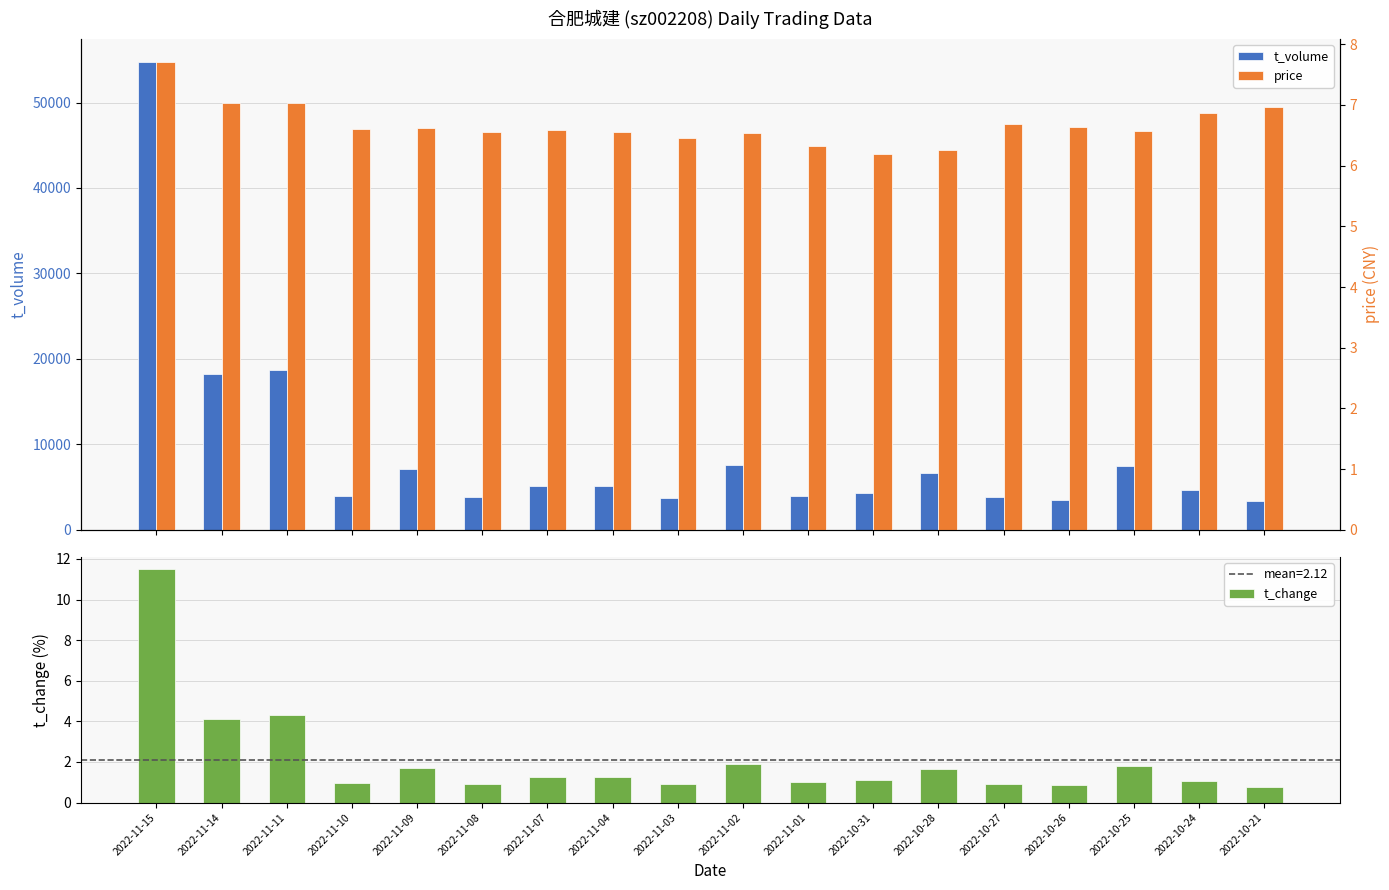

What position from the left is 2022-11-14?

2